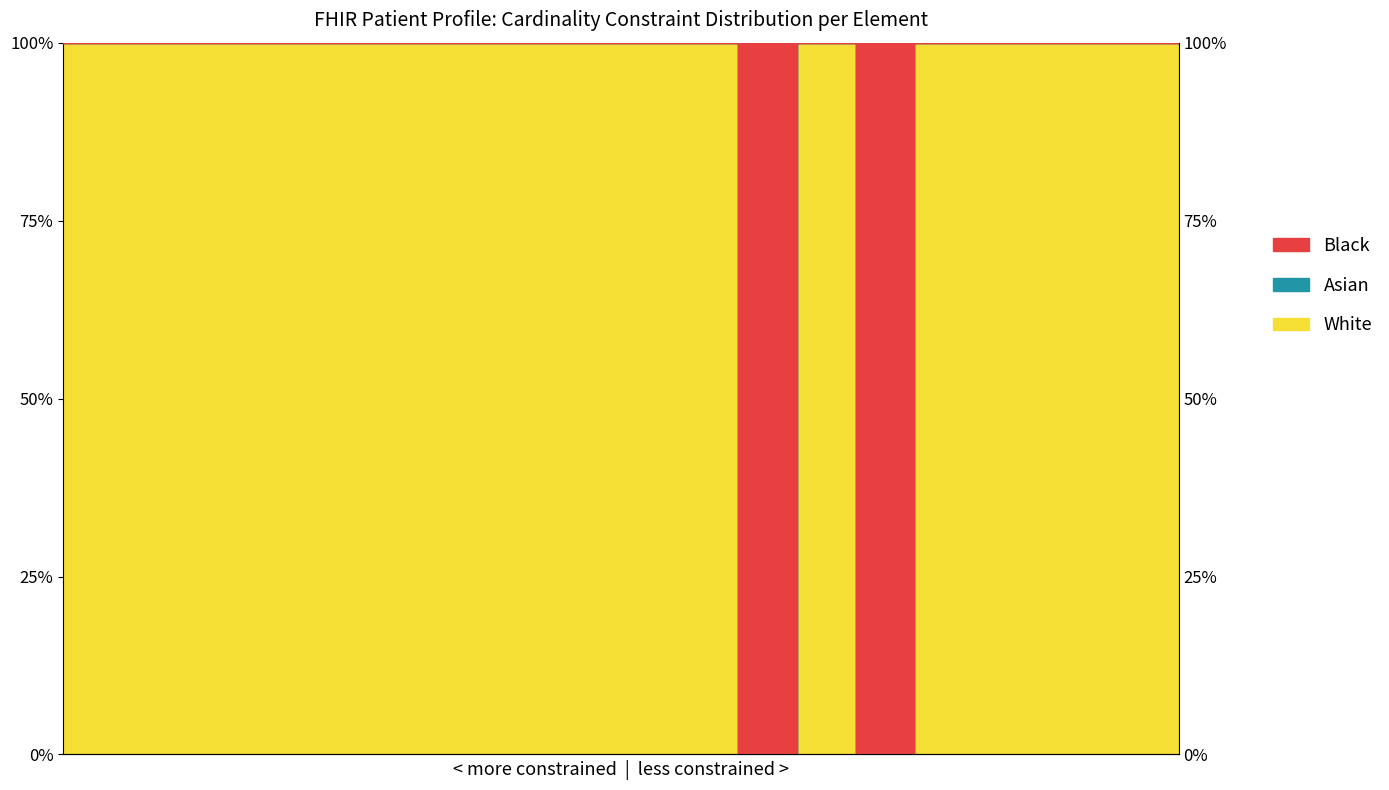

Reading right to left, list all the values displayed in this chart.

Min: 100	100	100	100	100	0	100	0	100	100	100	100	100	100	100	100	100	100	100	100
Base Min: 100	100	100	100	100	0	100	0	100	100	100	100	100	100	100	100	100	100	100	100